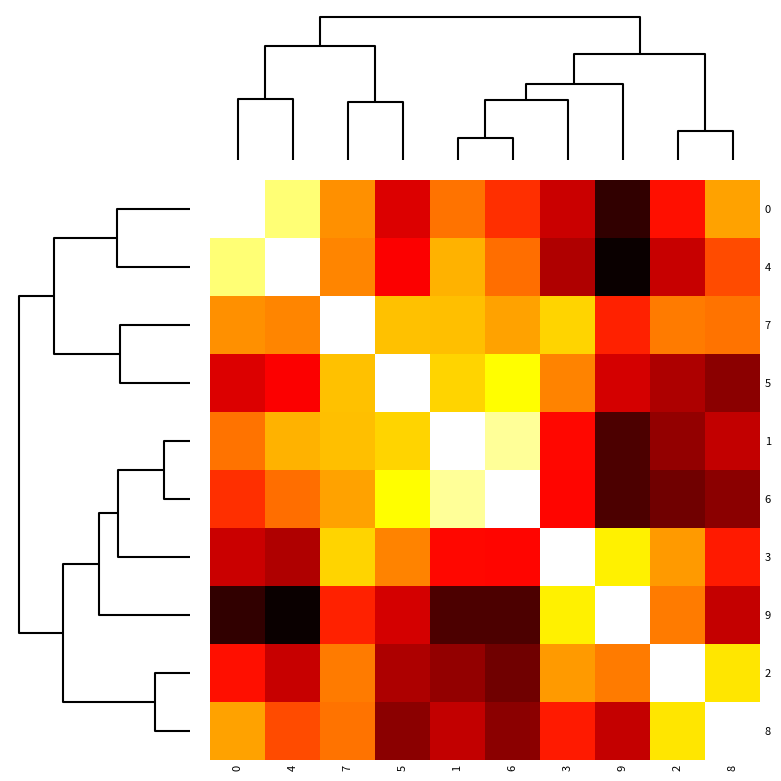

Which has a higher value, 1 or 3?

3